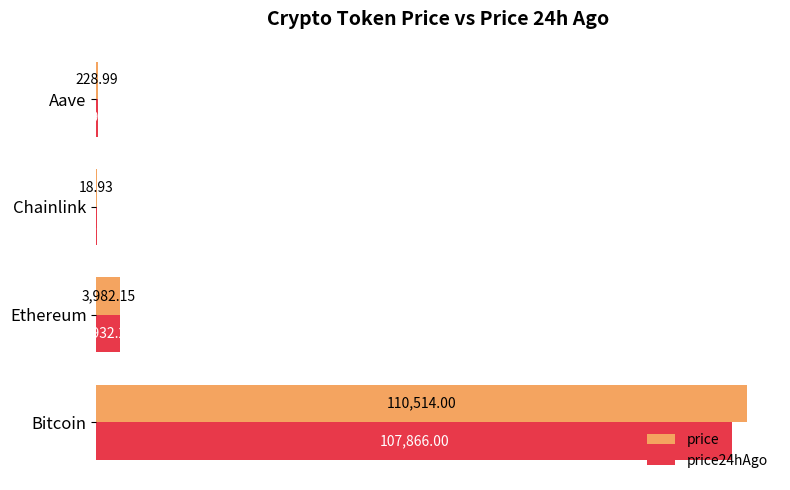

At which category does the chart reach its peak across all series?

Bitcoin